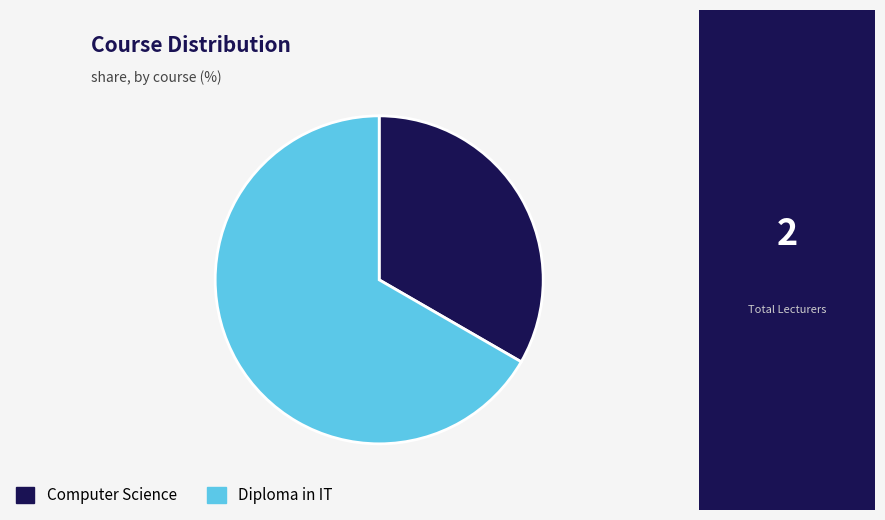

Is it true that Computer Science is 33% of the pie?

True